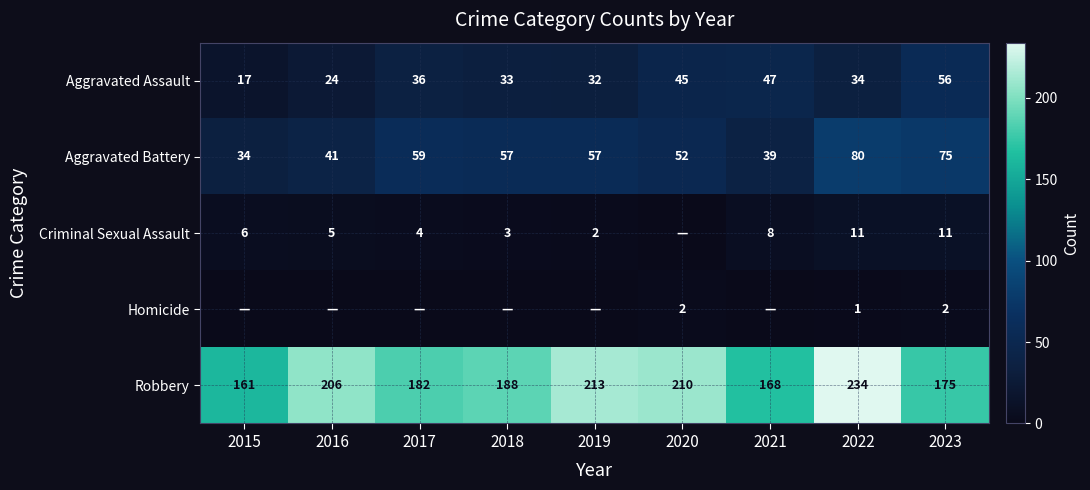

List the labels in order of Robbery value, largest first.

2022, 2019, 2020, 2016, 2018, 2017, 2023, 2021, 2015